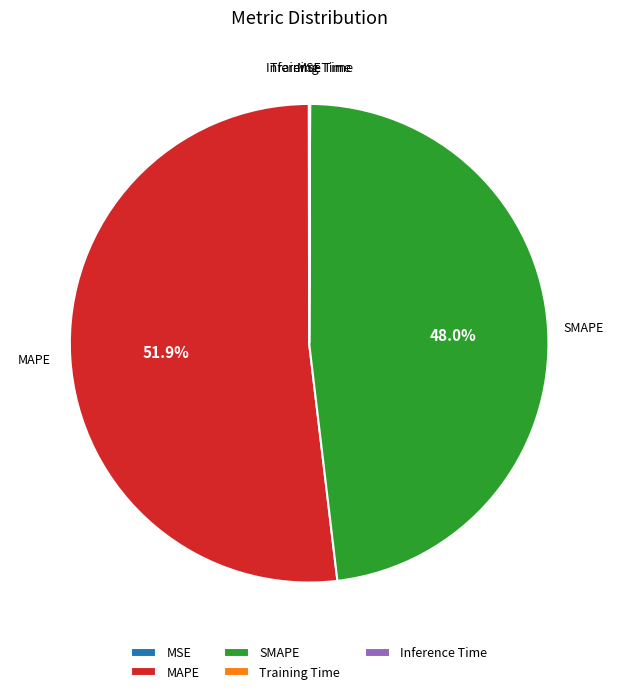

Does MAPE represent more than half of the total?

Yes